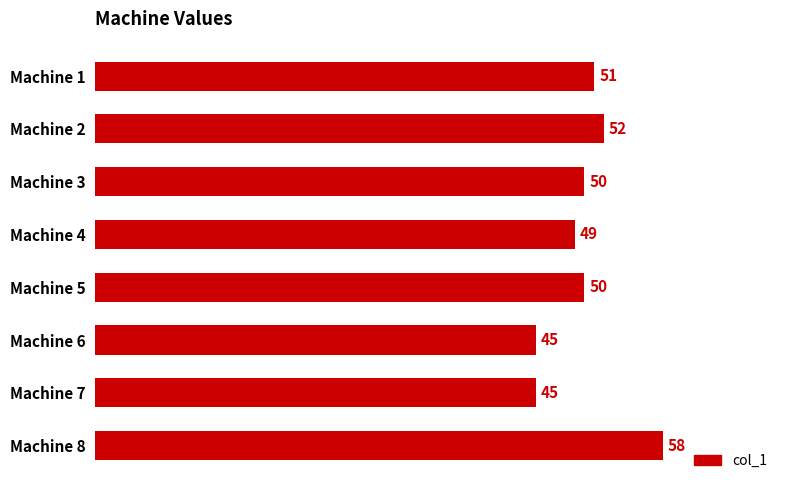

How many data points does each series have?

8